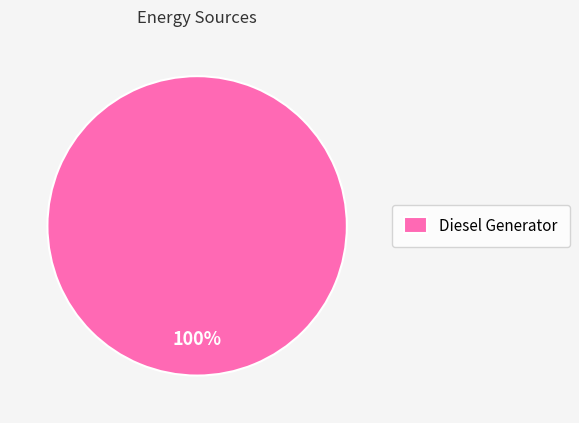

Is it true that Diesel Generator is 100% of the pie?

True